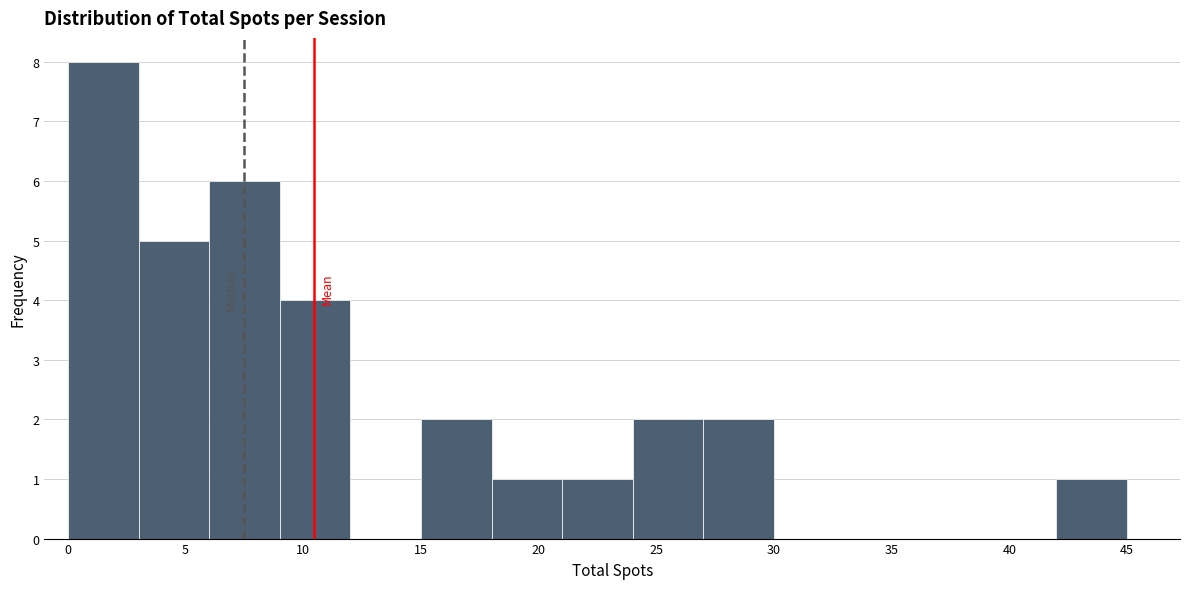

Over which range of the x-axis is the bar tallest?

0 to 3